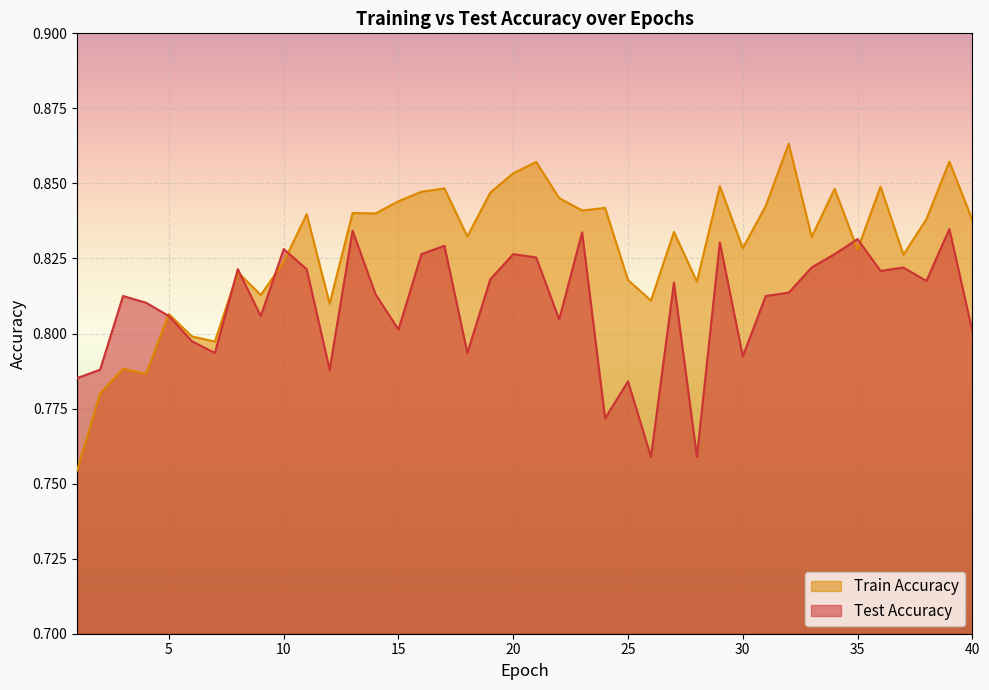

What is the value of the test_accuracy point at the 22nd from the left?

0.8